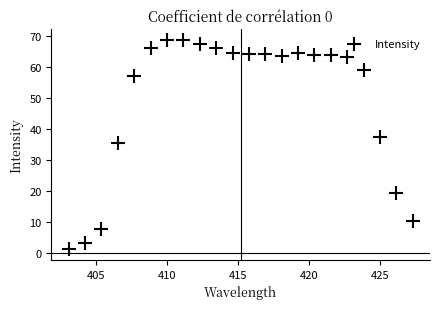

What is the range of X values (max minus min)?

24.3